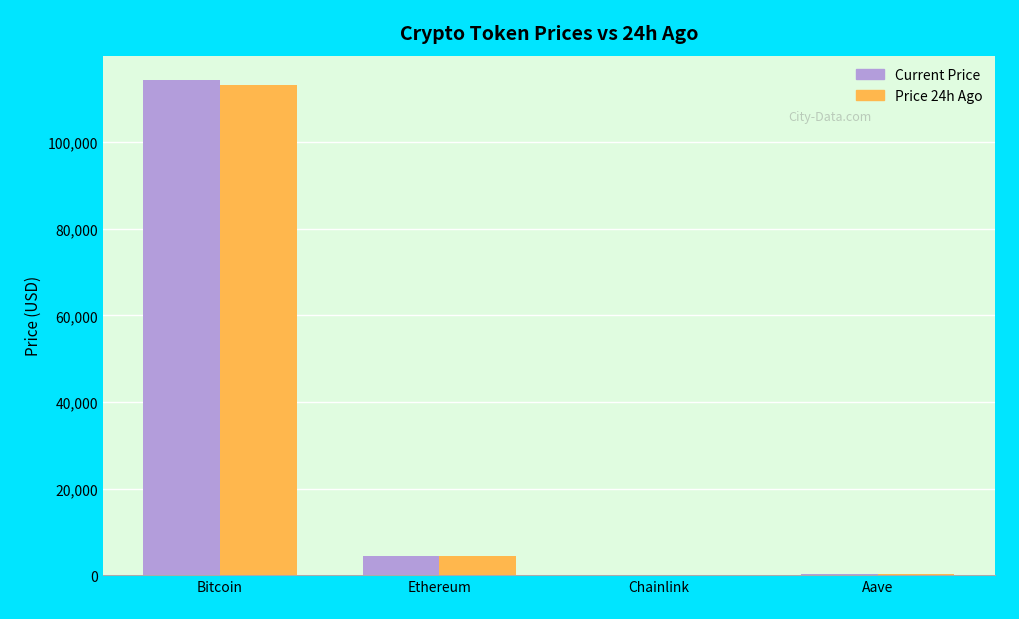

At which category does the chart reach its peak across all series?

Bitcoin